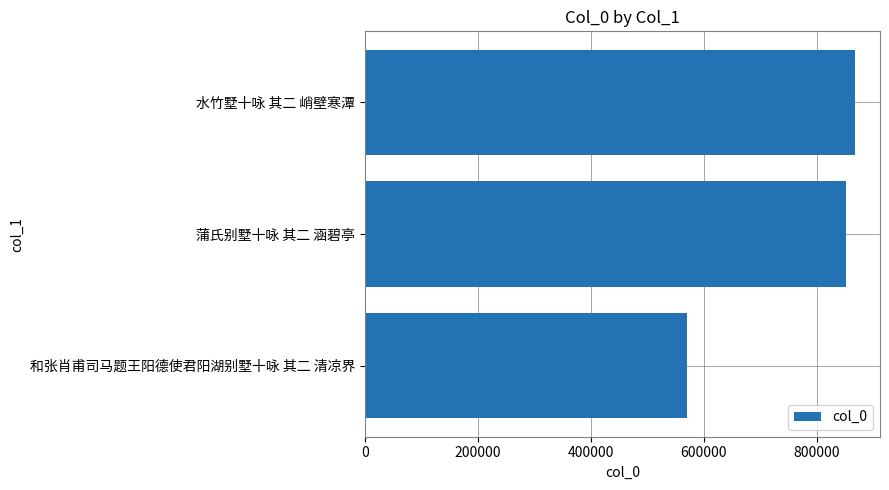

List the labels in order of value, largest first.

水竹墅十咏 其二 峭壁寒潭, 蒲氏别墅十咏 其二 涵碧亭, 和张肖甫司马题王阳德使君阳湖别墅十咏 其二 清凉界